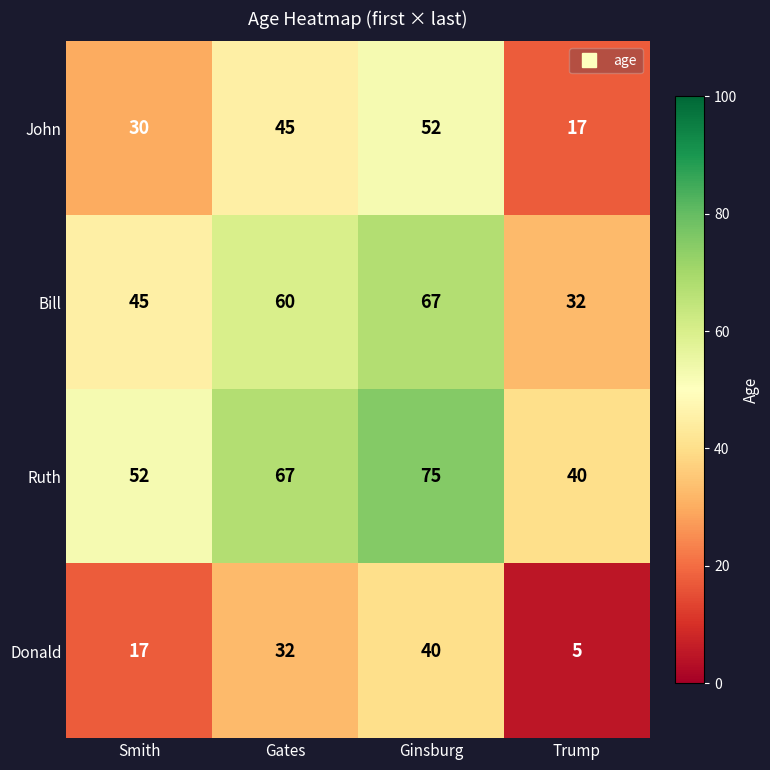

True or false: Bill has a value of 31 at Smith.

False